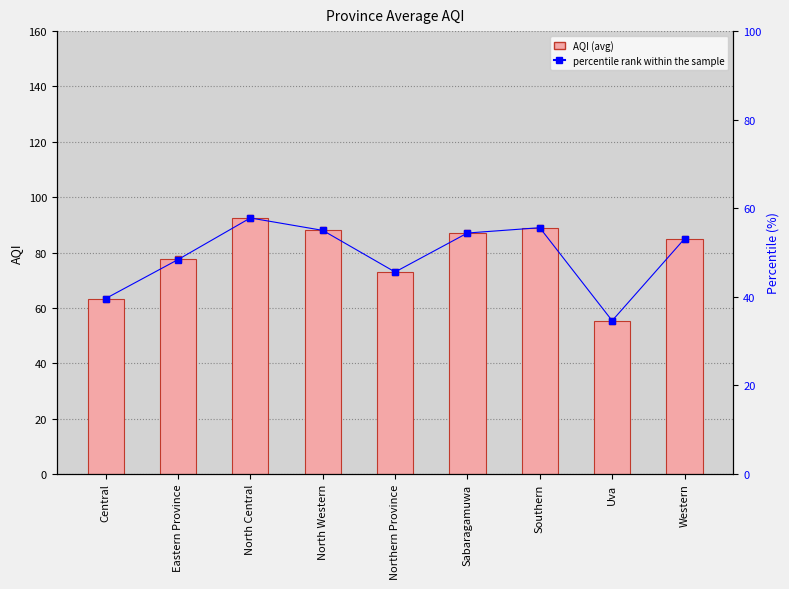

At how many categories does at least one series exceed 80?

5